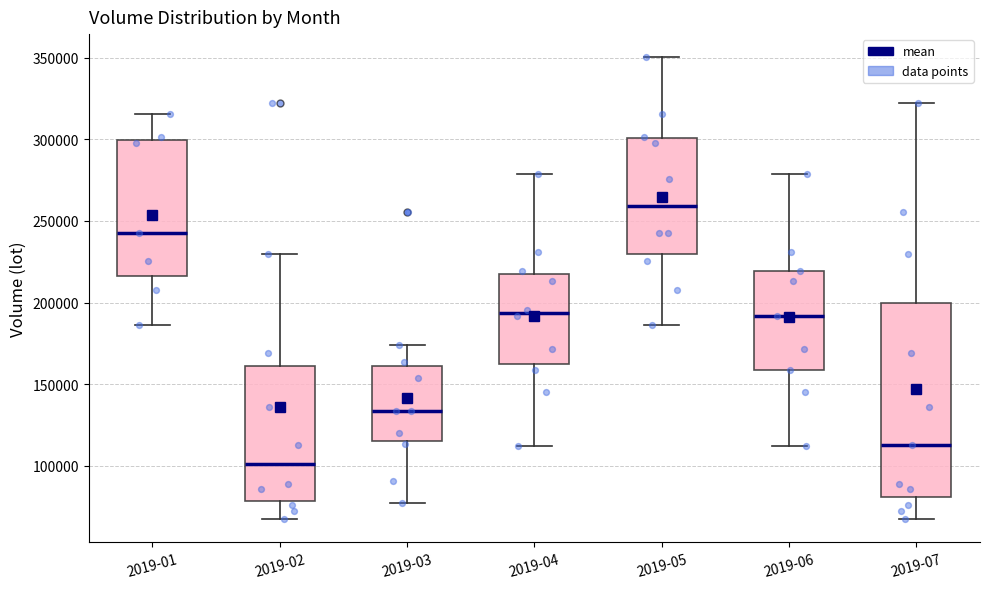

Reading left to right, transcribe this box plot: for each box, give where its median line is, the range the box spans, and where its two whiskers end, as read against the y-axis. The values are not printed on the chart, so give them approximately, as read against the axis.

2019-01: median 245000, box 215000 to 300000, whiskers 185000 to 315000
2019-02: median 100000, box 80000 to 160000, whiskers 65000 to 230000
2019-03: median 135000, box 115000 to 160000, whiskers 75000 to 175000
2019-04: median 195000, box 160000 to 220000, whiskers 110000 to 280000
2019-05: median 260000, box 230000 to 300000, whiskers 185000 to 350000
2019-06: median 190000, box 160000 to 220000, whiskers 110000 to 280000
2019-07: median 115000, box 80000 to 200000, whiskers 65000 to 320000